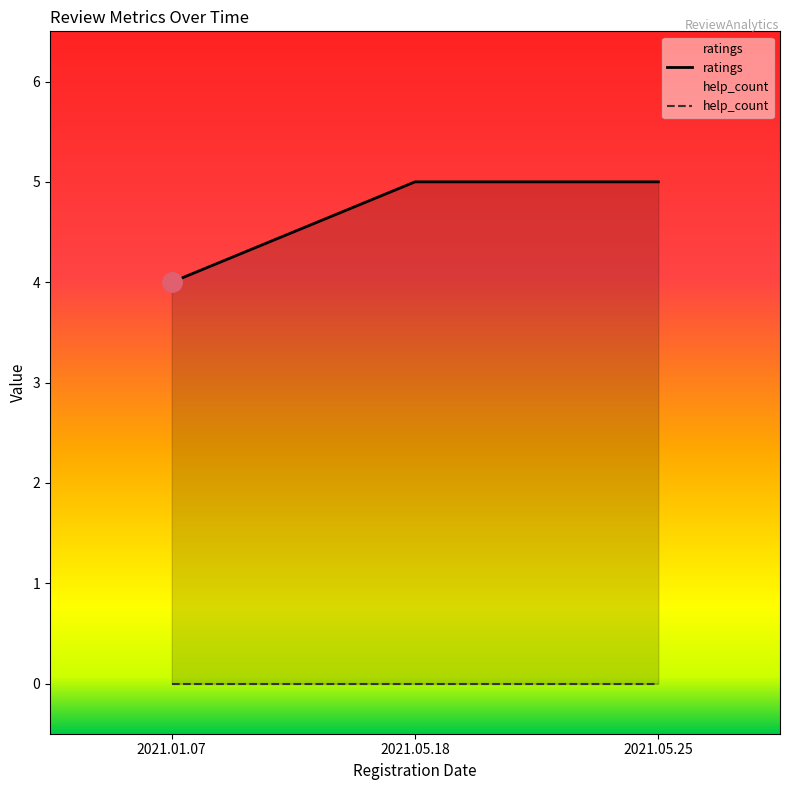

Rank the series by their maximum value, from highest to lowest.

ratings, help_count